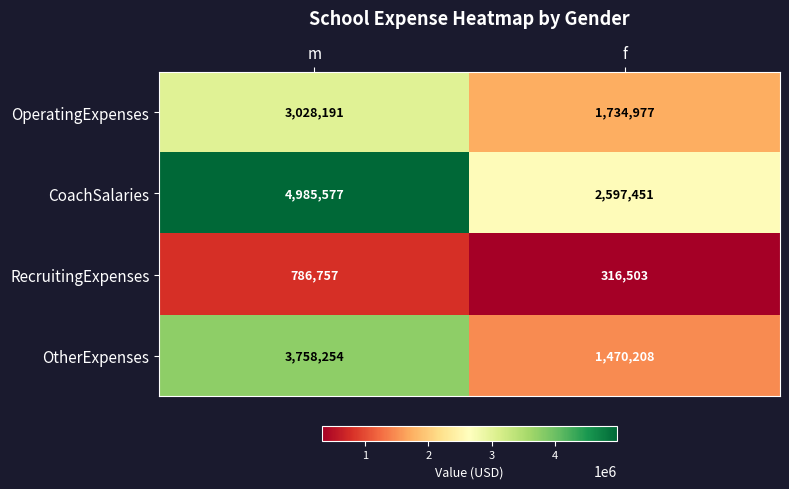

The value of OperatingExpenses at f is 844206. True or false?

False